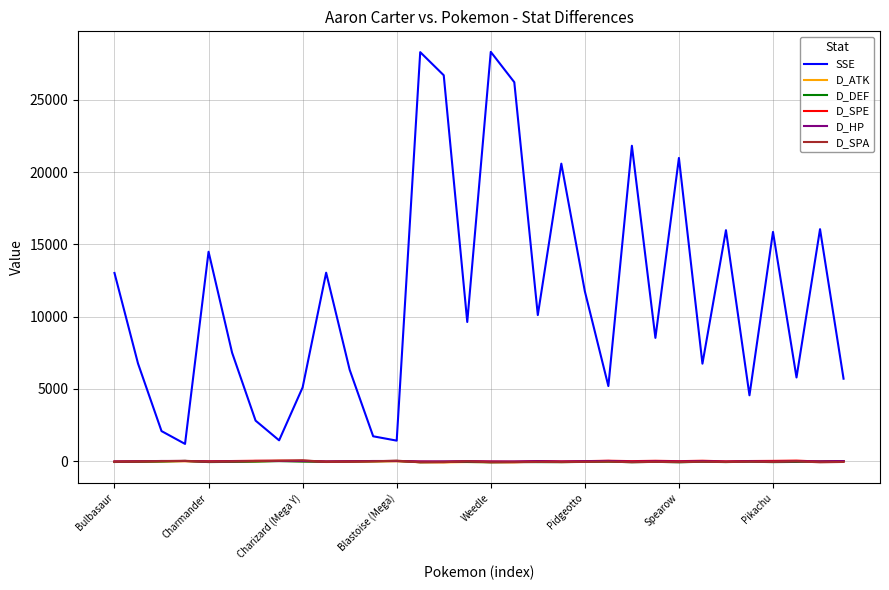

True or false: SSE and D_SPE cross at least once.

False